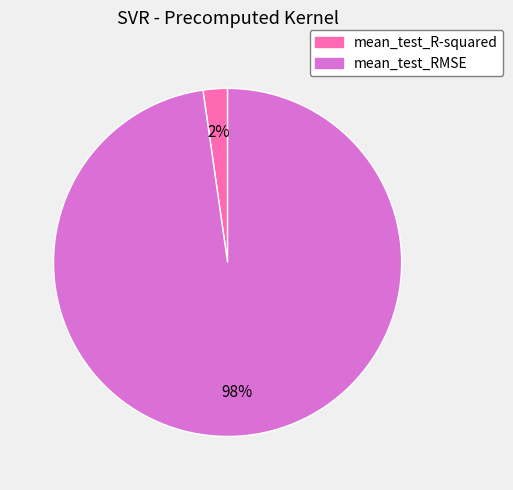

To the nearest percent, what is the average slice percentage?

50%